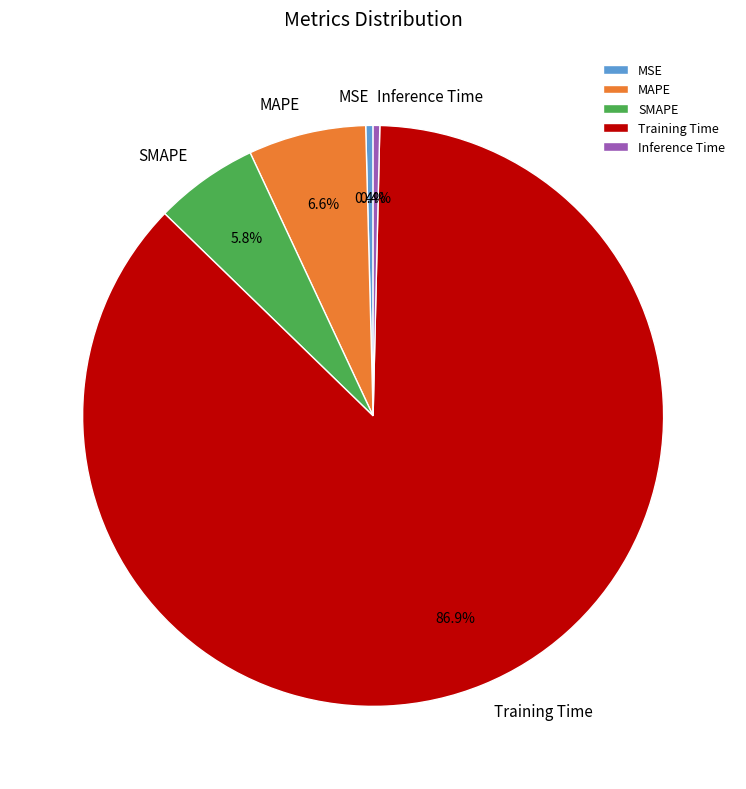

Count the number of slices in the pie.

5